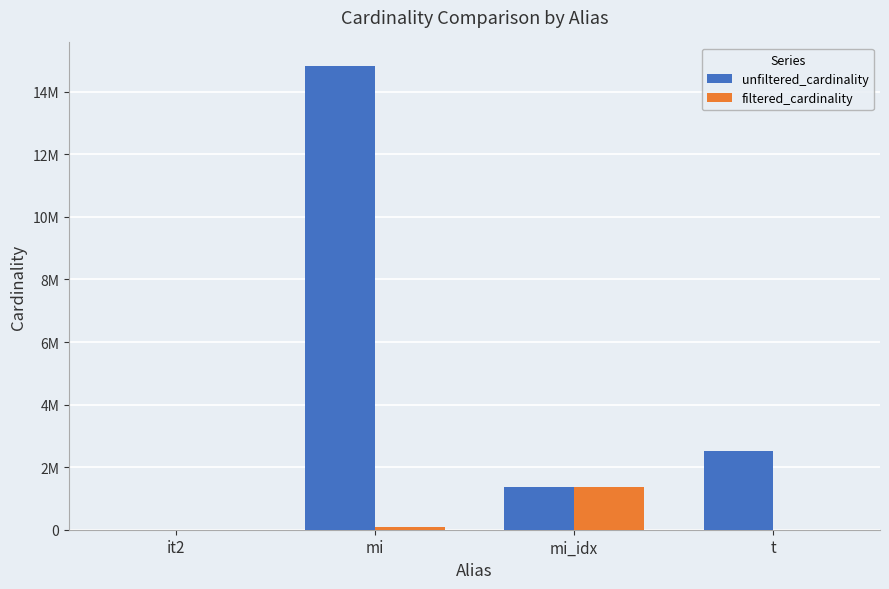

What is the sum of the filtered_cardinality values at it2 and t?

534